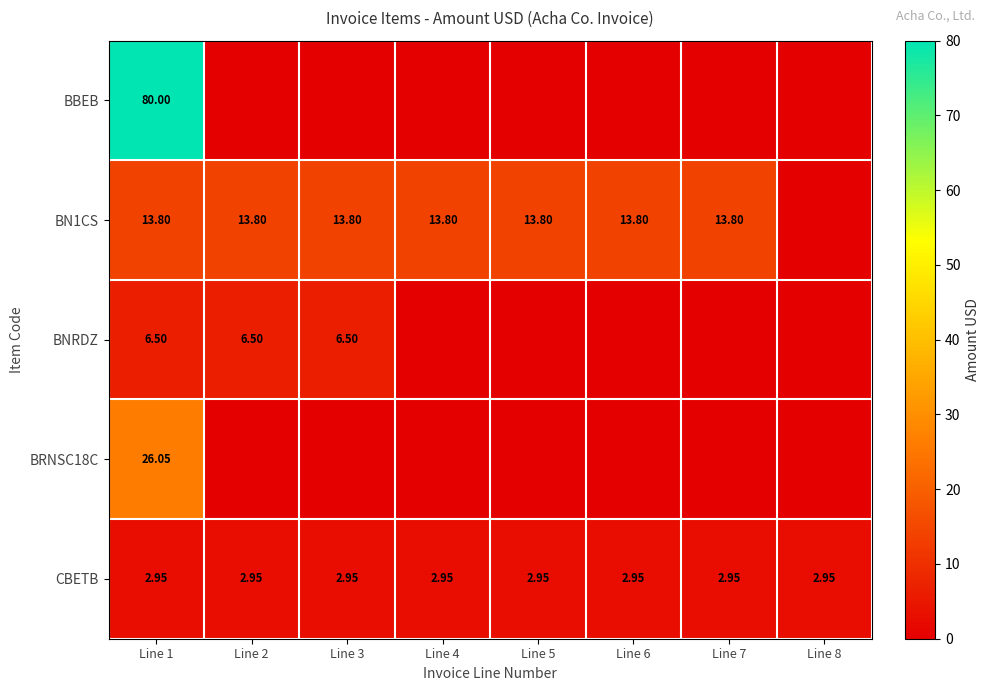

Is it true that BBEB equals 134.5 at Line 1?

False